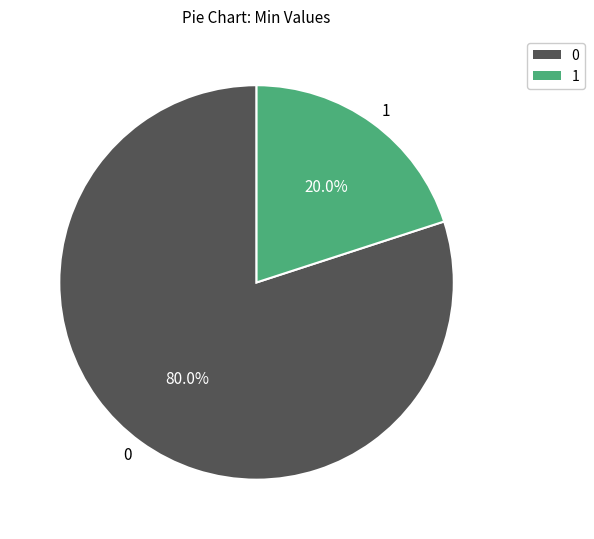

Rank the categories by value from highest to lowest.

0, 1